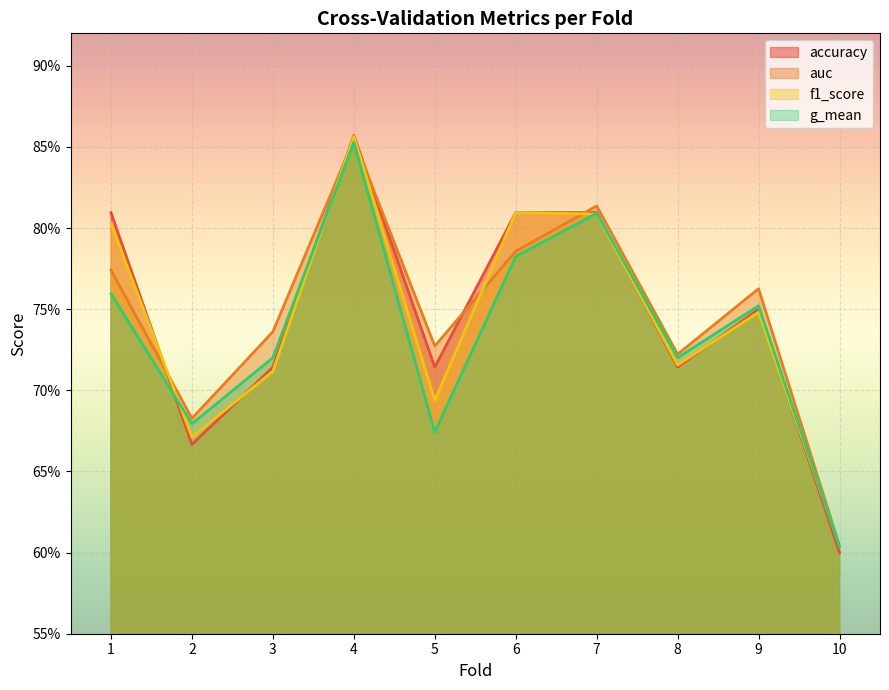

What is the minimum value for accuracy?

0.6